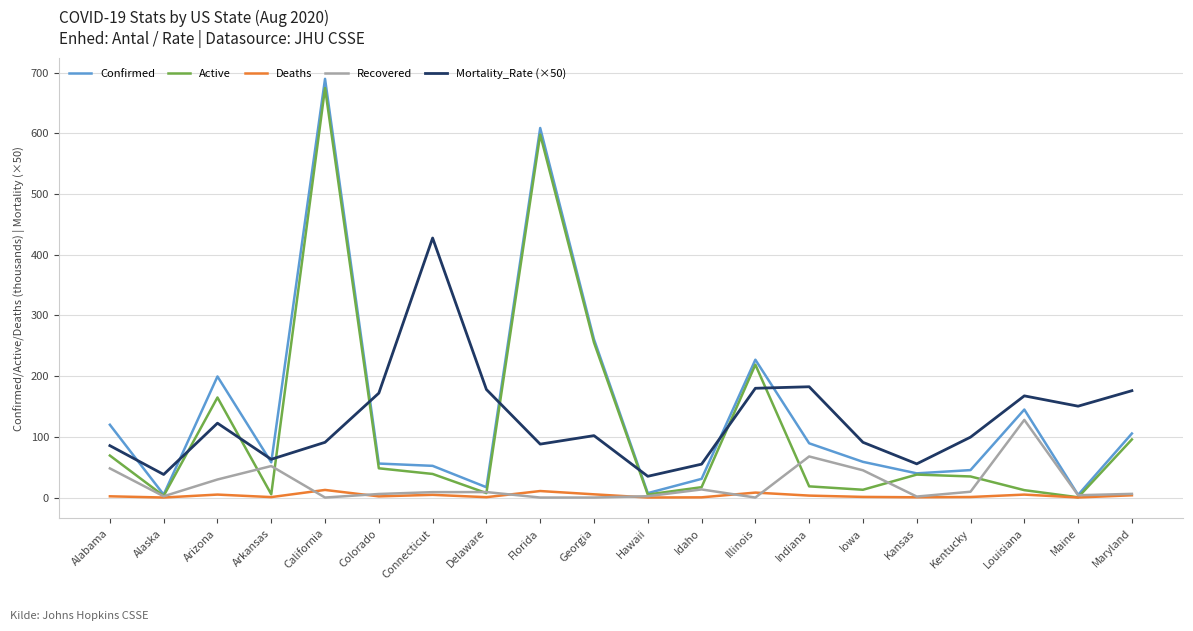

At how many categories does at least one series exceed 643?

1